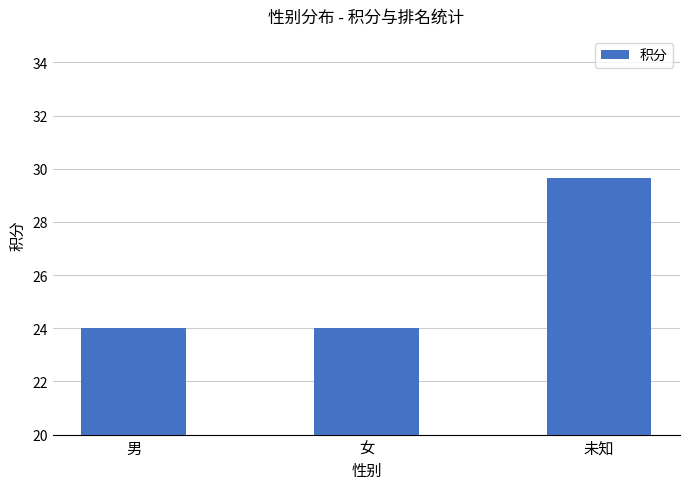

Reading left to right, extract all data points from this chart.

24.0	24.0	29.7